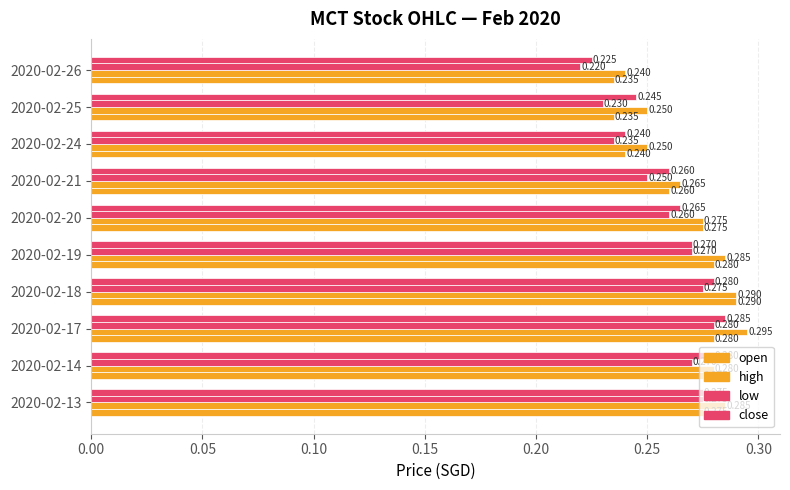

Reading right to left, transcribe all the data shown in this chart.

open: 0.2	0.2	0.2	0.3	0.3	0.3	0.3	0.3	0.3	0.3
high: 0.2	0.2	0.2	0.3	0.3	0.3	0.3	0.3	0.3	0.3
low: 0.2	0.2	0.2	0.2	0.3	0.3	0.3	0.3	0.3	0.3
close: 0.2	0.2	0.2	0.3	0.3	0.3	0.3	0.3	0.3	0.3